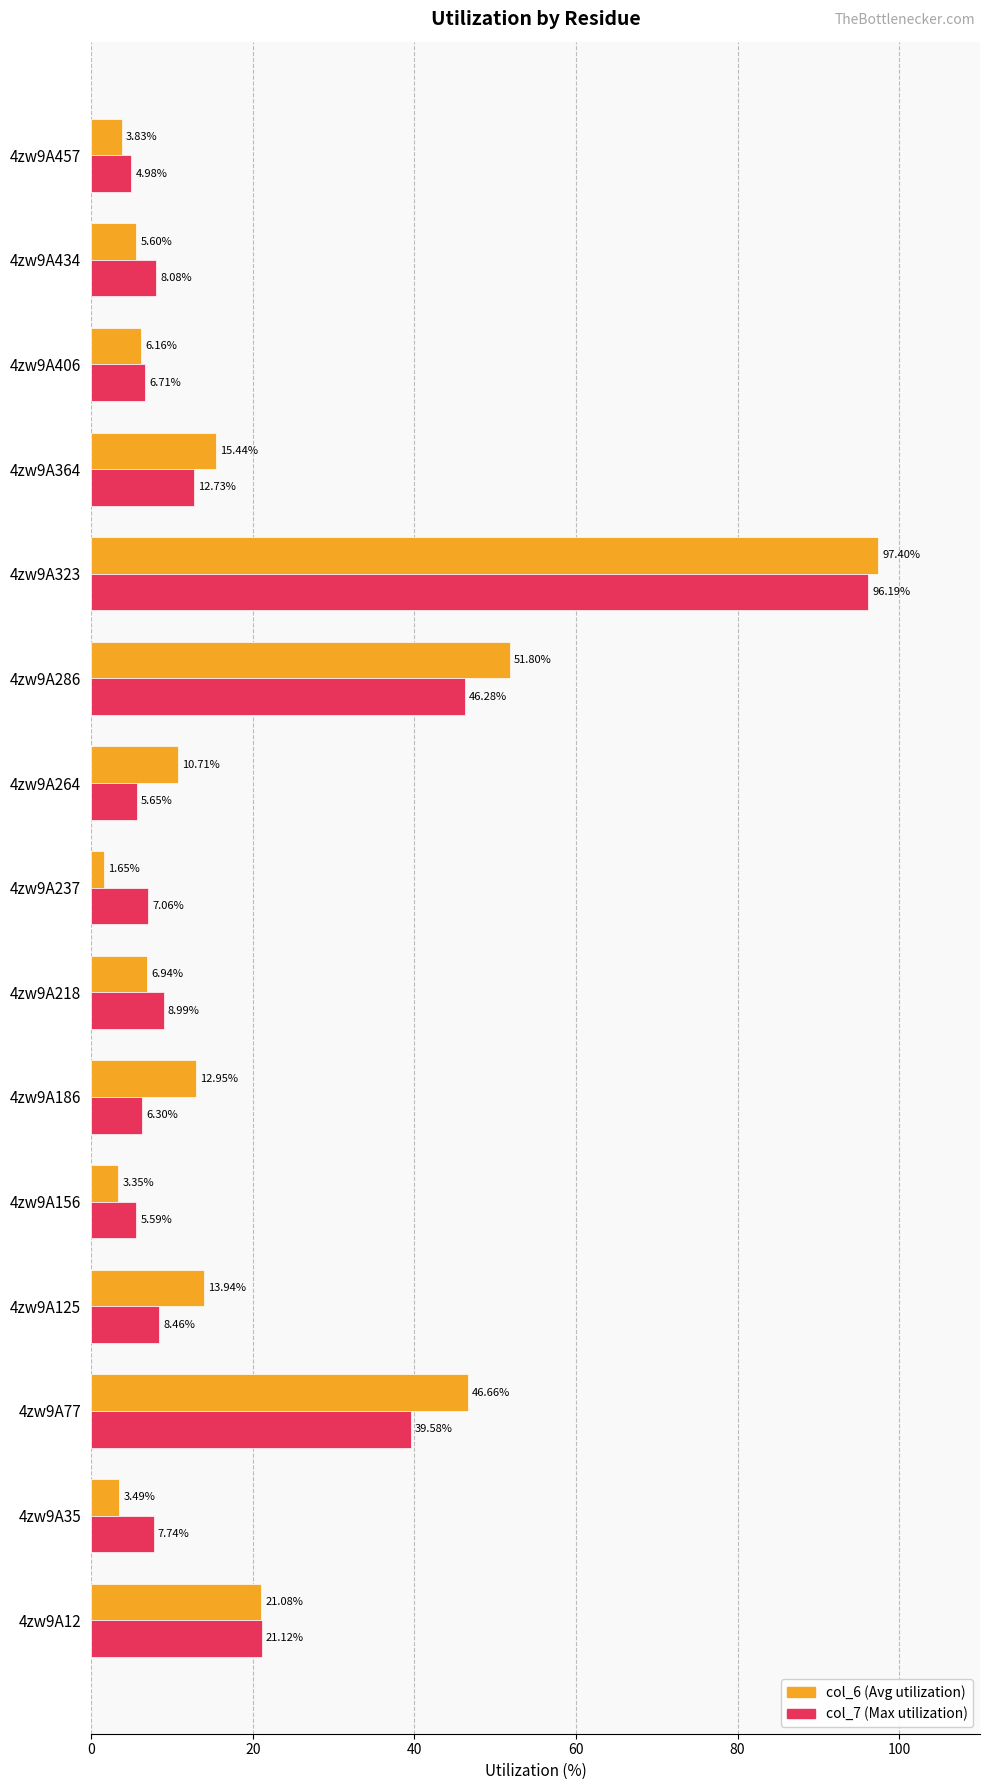

Rank the series by their maximum value, from lowest to highest.

col_7 (Max utilization), col_6 (Avg utilization)